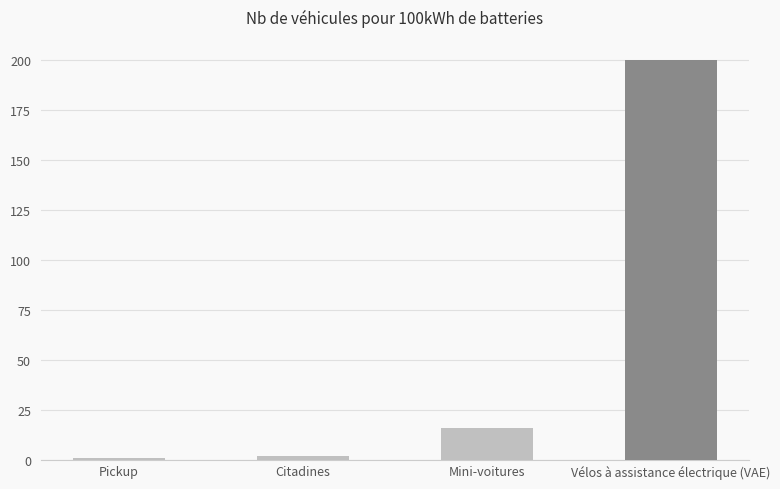

What is the label of the 3rd bar from the right?

Citadines